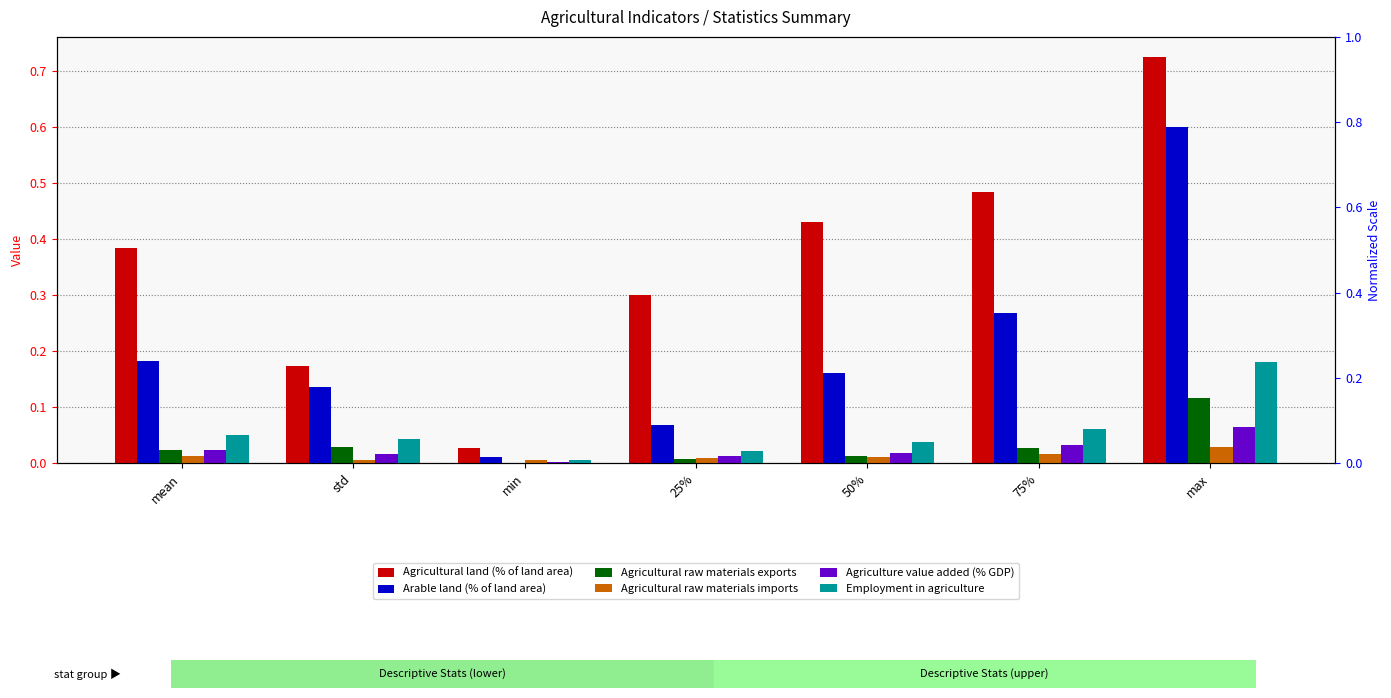

Reading left to right, list all the values displayed in this chart.

Agricultural land (% of land area): 0.4	0.2	0.0	0.3	0.4	0.5	0.7
Arable land (% of land area): 0.2	0.1	0.0	0.1	0.2	0.3	0.6
Agricultural raw materials exports: 0.0	0.0	0.0	0.0	0.0	0.0	0.1
Agricultural raw materials imports: 0.0	0.0	0.0	0.0	0.0	0.0	0.0
Agriculture value added (% GDP): 0.0	0.0	0.0	0.0	0.0	0.0	0.1
Employment in agriculture: 0.1	0.0	0.0	0.0	0.0	0.1	0.2